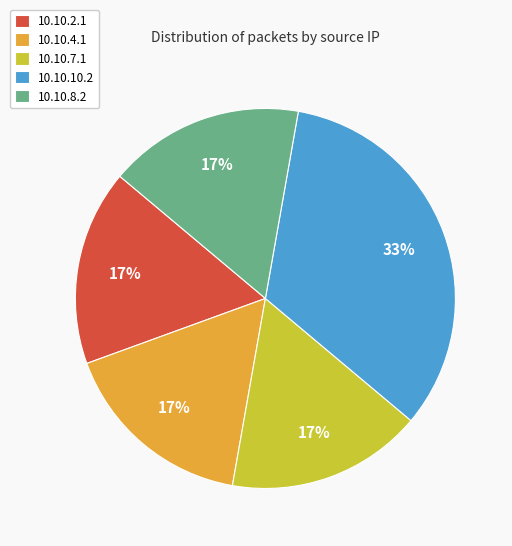

Does 10.10.7.1 account for over 50% of the chart?

No